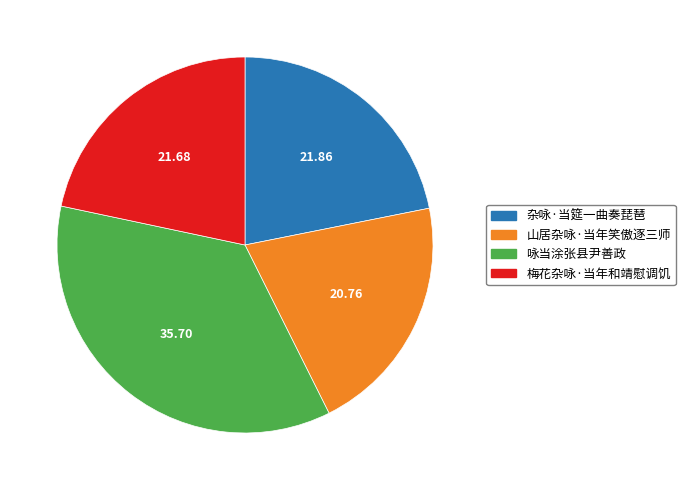

Which has a higher value, 咏当涂张县尹善政 or 杂咏·当筵一曲奏琵琶?

咏当涂张县尹善政